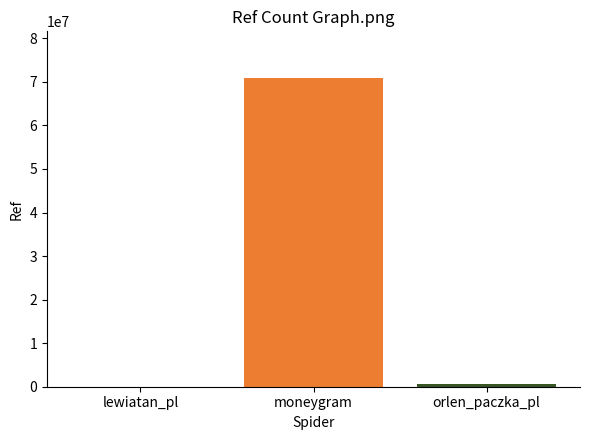

Reading left to right, list all the values displayed in this chart.

lewiatan_pl=11075	moneygram=70969236	orlen_paczka_pl=526590